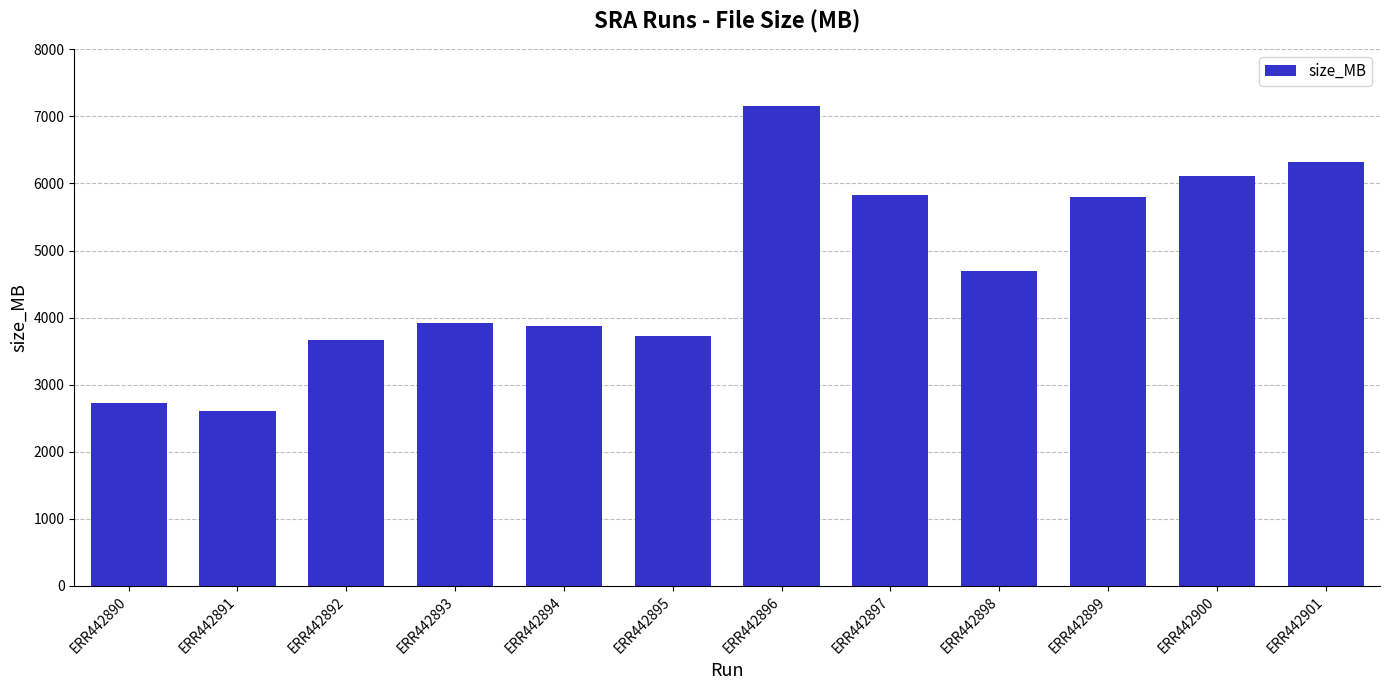

Reading right to left, transcribe all the data shown in this chart.

6325	6111	5793	4697	5832	7152	3727	3882	3919	3666	2614	2730